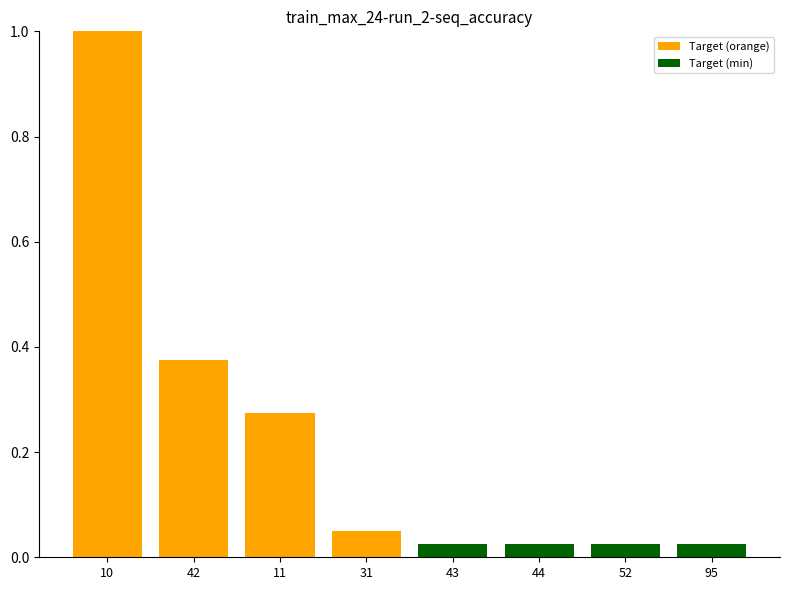

Is it true that the value at 10 is 0.5?

False